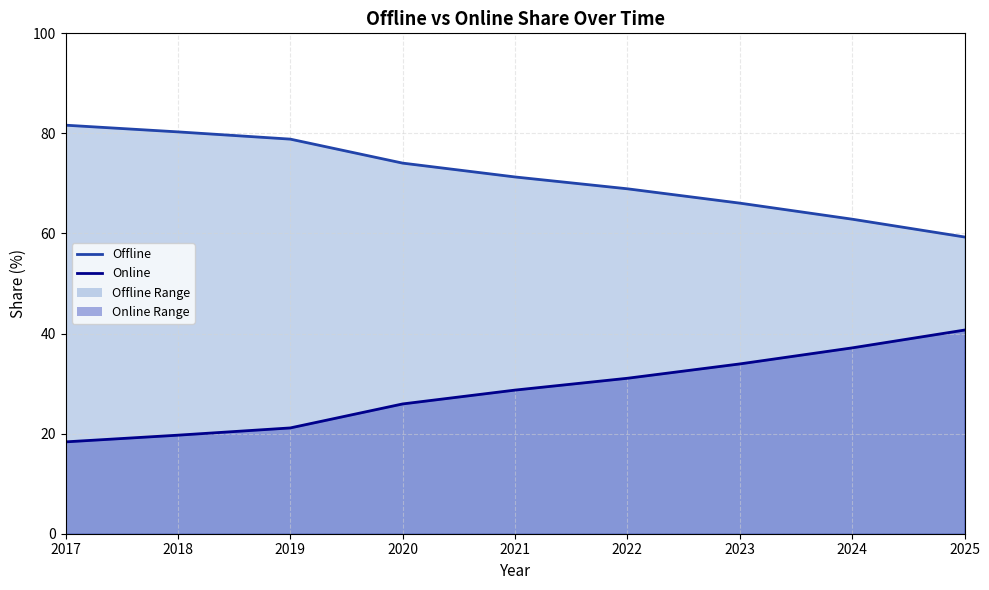

Does the chart display data point markers on the line(s)?

No